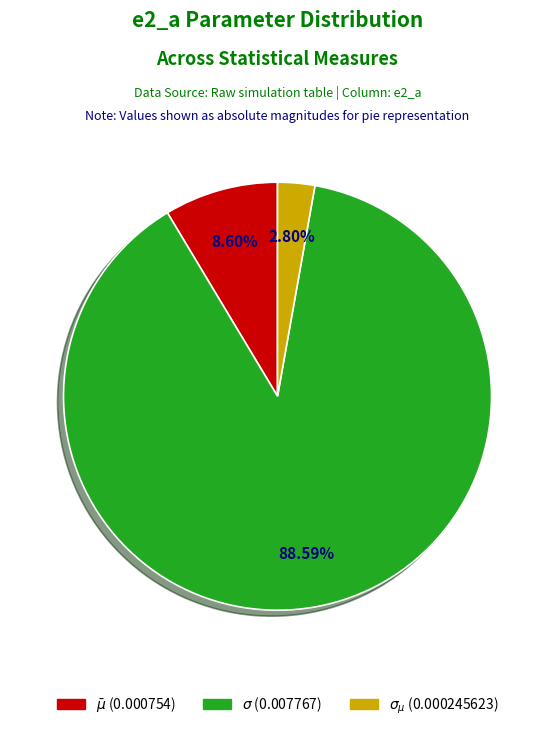

To the nearest percent, what percentage of the pie is $\sigma$?

89%